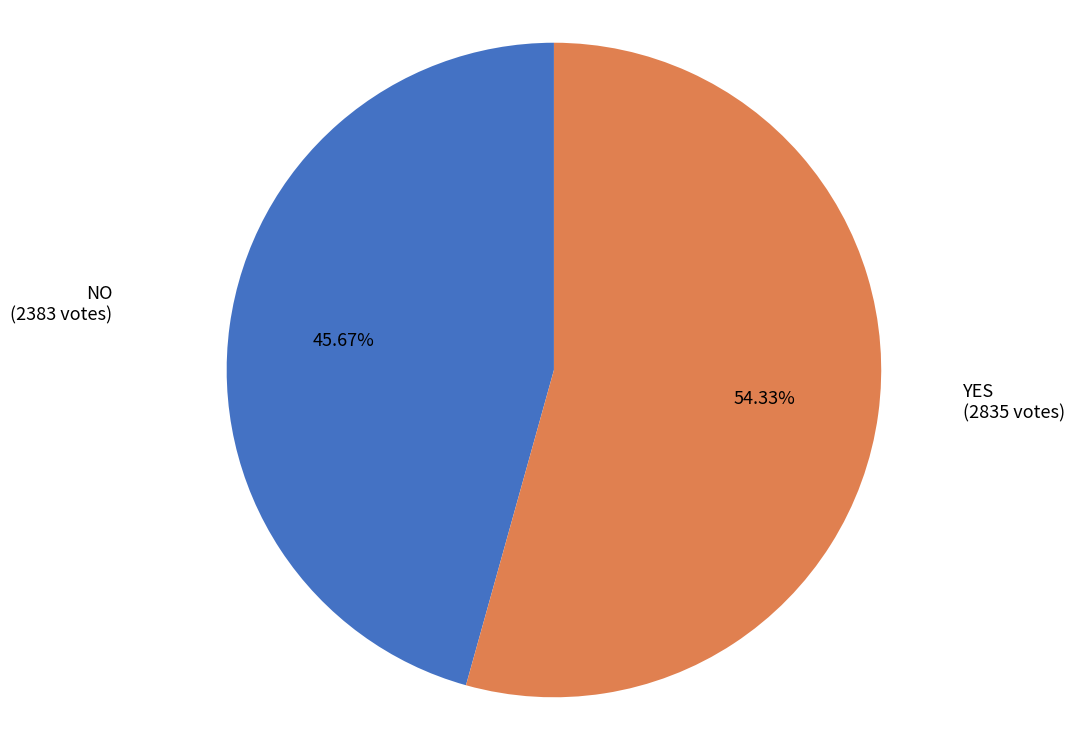

Does any single category account for the majority?

Yes